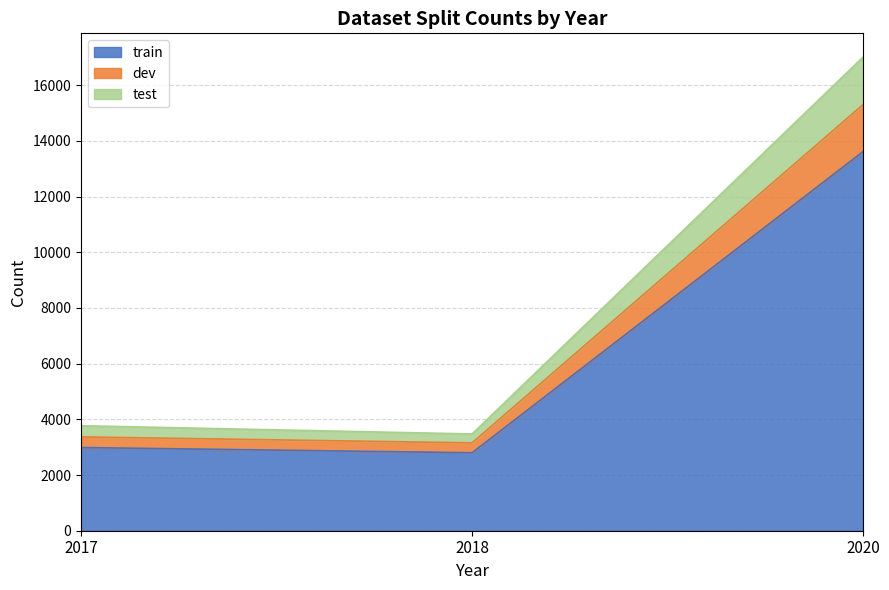

What is the maximum value shown in the chart?

17010